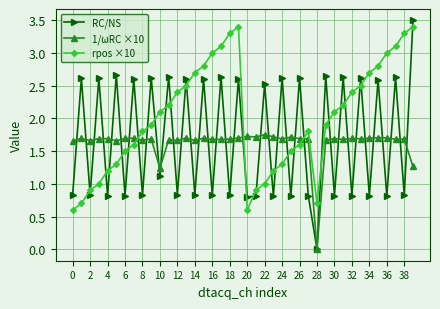

Count the number of categories in the chart.

40